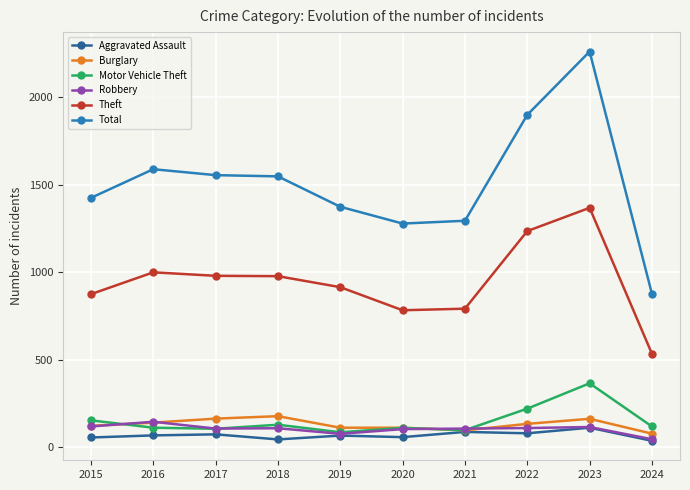

What is the minimum value shown in the chart?

35